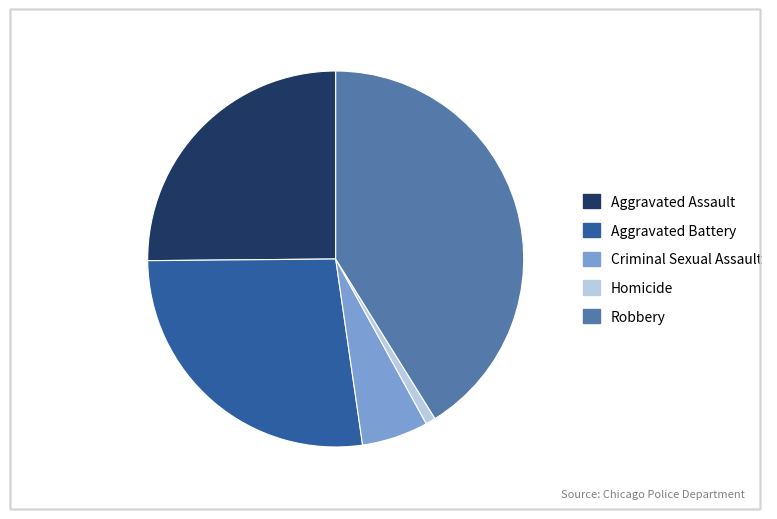

Does Criminal Sexual Assault account for over 50% of the chart?

No